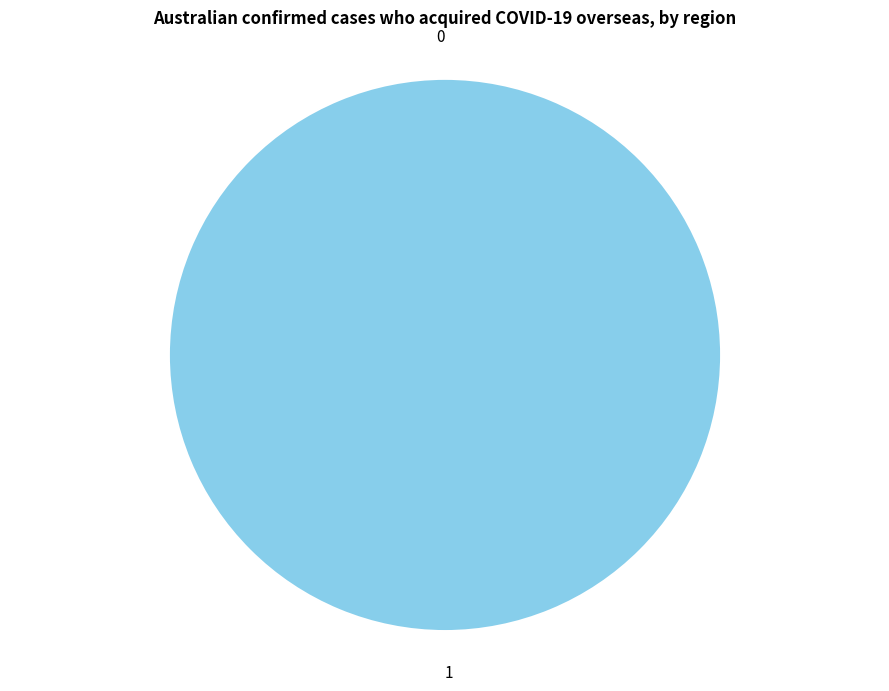

Is there any slice that represents more than half of the pie?

Yes